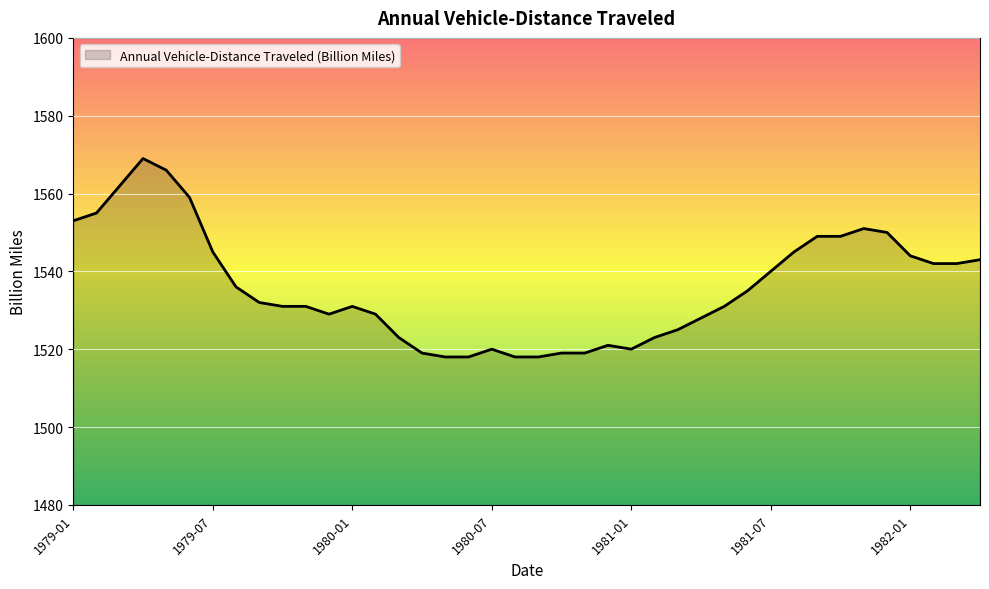

What is the difference between the maximum and minimum values?

51